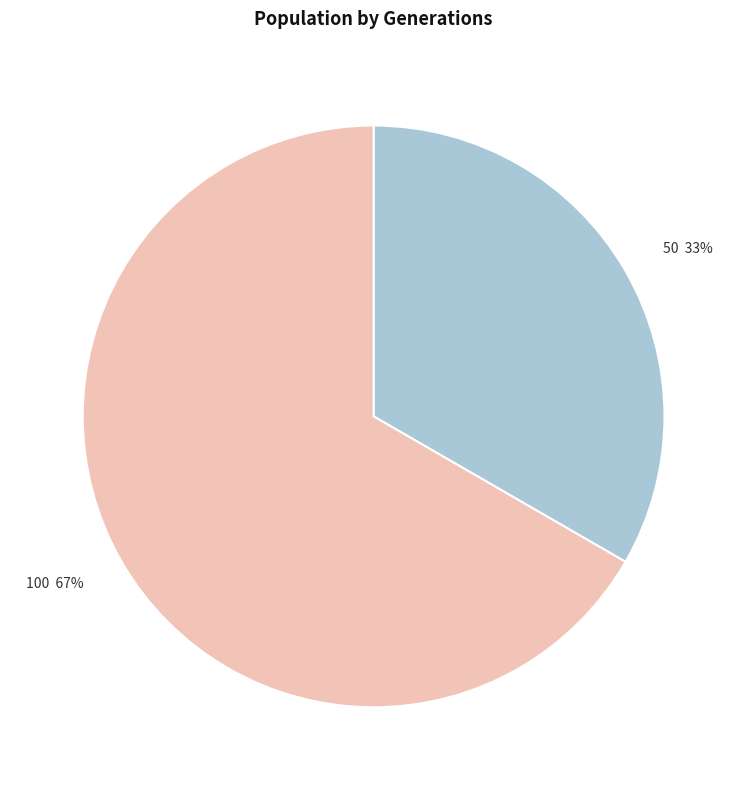

How many slices are in this pie chart?

2